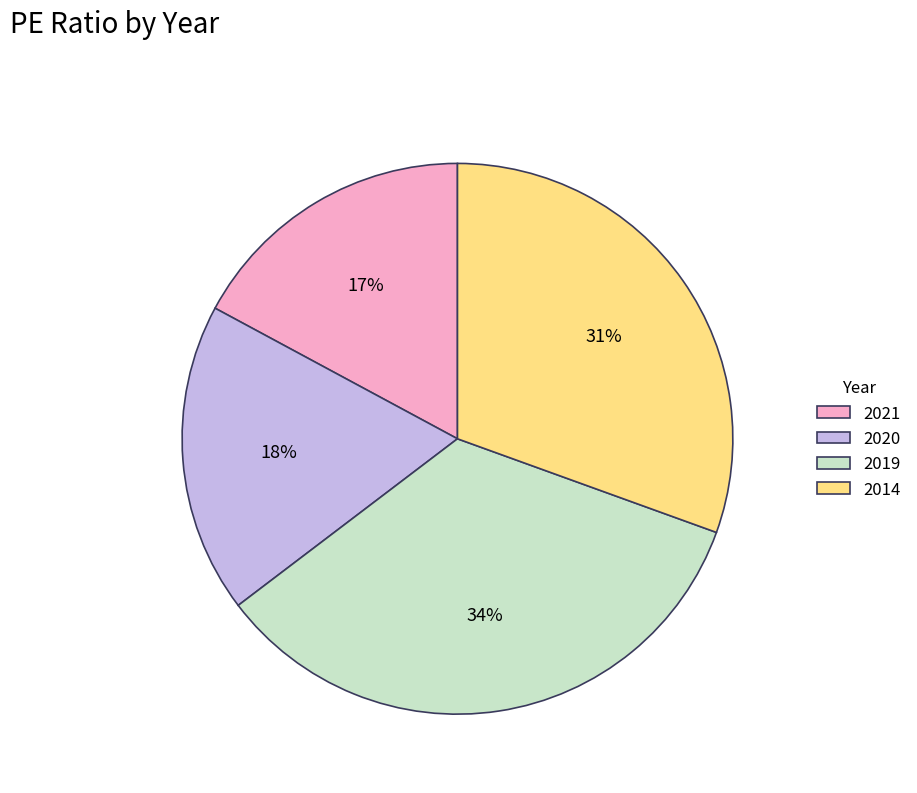

How many segments does this pie chart have?

4